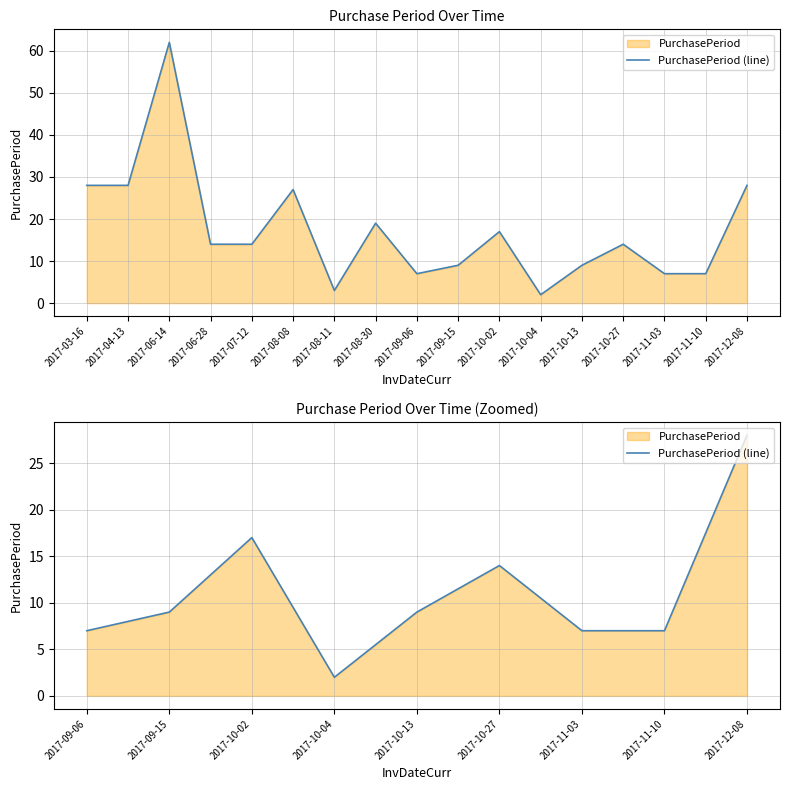

What is the difference between the maximum and minimum values?

26